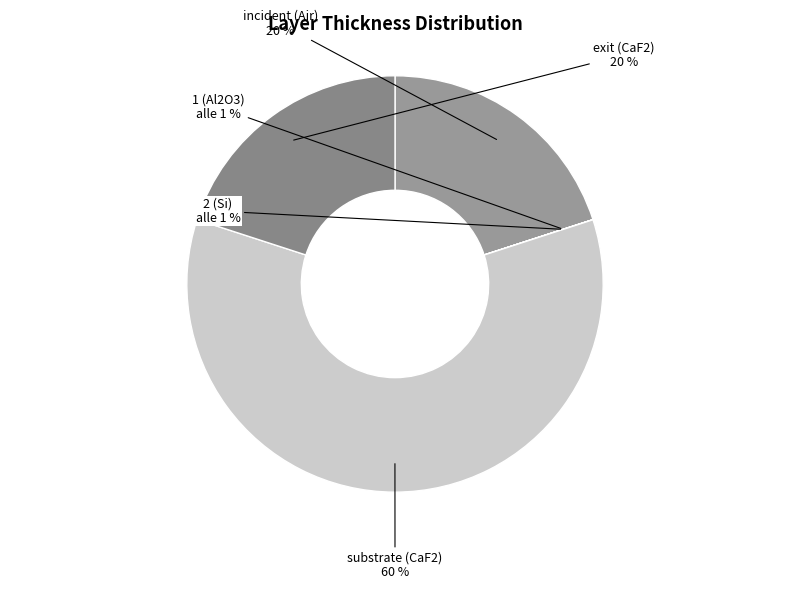

Rank the categories by value from lowest to highest.

2 (Si), 1 (Al2O3), incident (Air), exit (CaF2), substrate (CaF2)